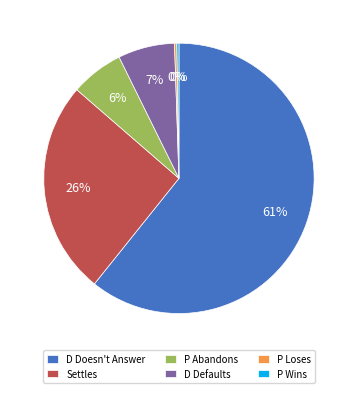

Is there any slice that represents more than half of the pie?

Yes